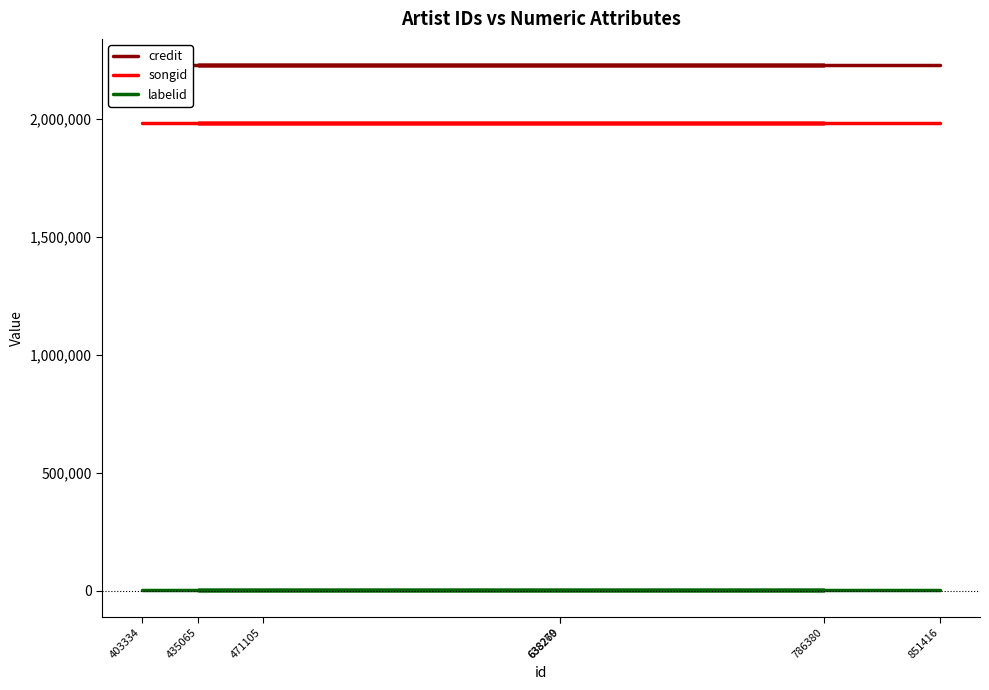

At which category is the sum across all series the highest?

403334